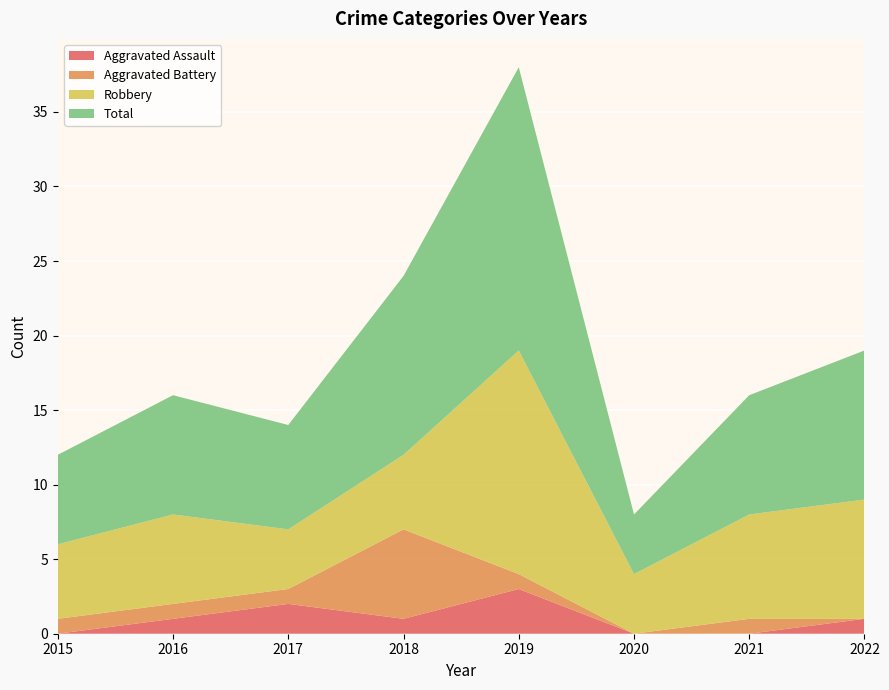

Reading left to right, list all the values displayed in this chart.

Aggravated Assault: 2015=0	2016=1	2017=2	2018=1	2019=3	2020=0	2021=0	2022=1
Aggravated Battery: 2015=1	2016=1	2017=1	2018=6	2019=1	2020=0	2021=1	2022=0
Robbery: 2015=5	2016=6	2017=4	2018=5	2019=15	2020=4	2021=7	2022=8
Total: 2015=6	2016=8	2017=7	2018=12	2019=19	2020=4	2021=8	2022=10